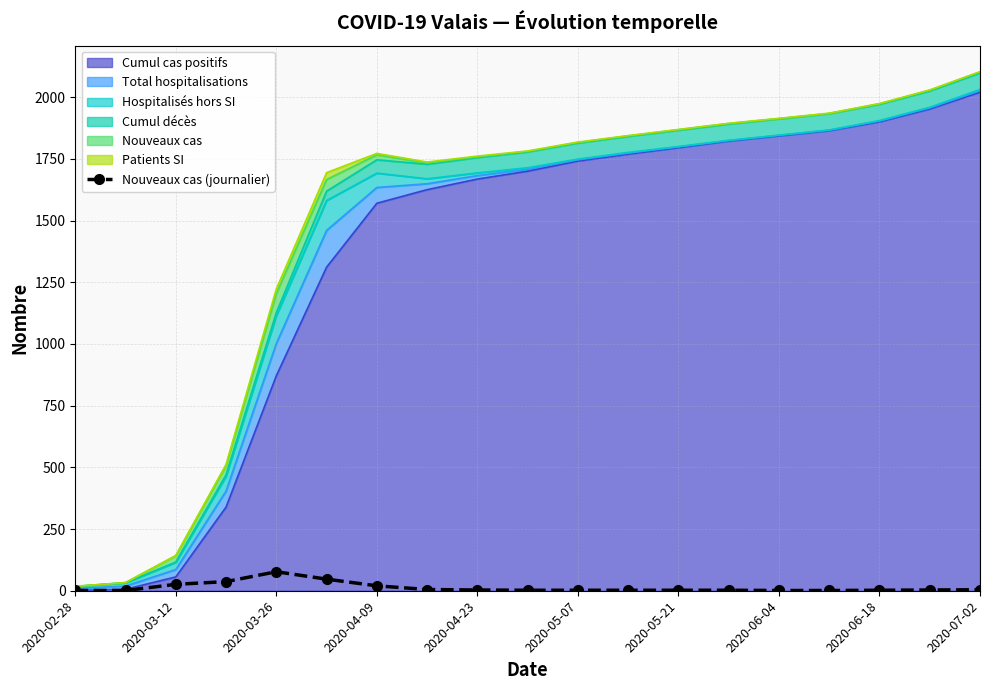

Count the number of categories in the chart.

19